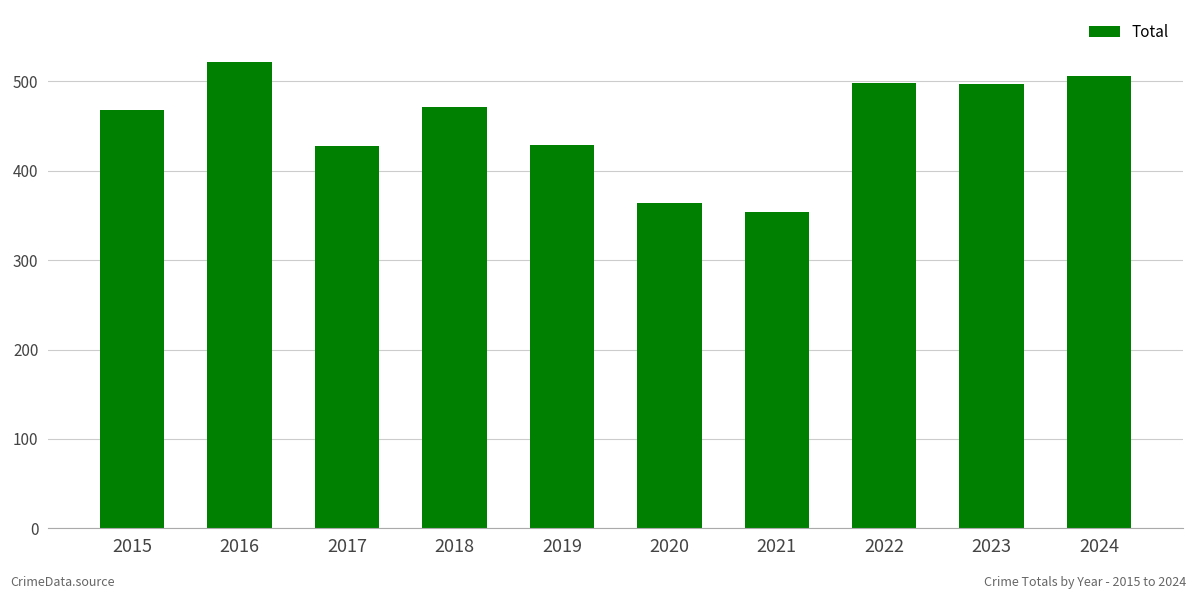

What is the approximate value at 2020, to the nearest 5?

365